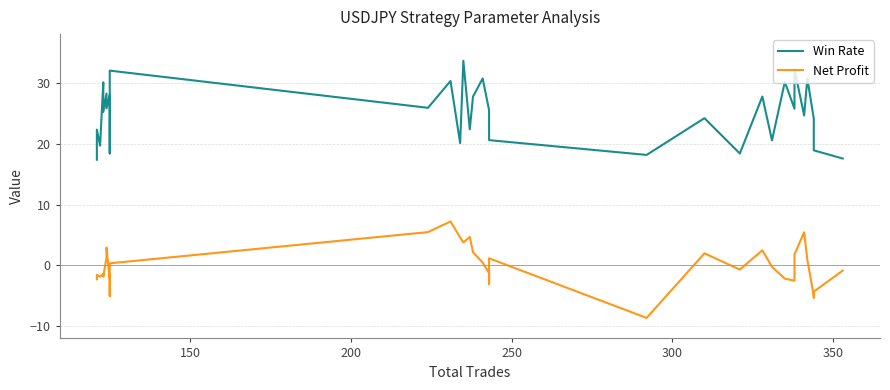

True or false: Net Profit and Win Rate intersect in this chart.

False